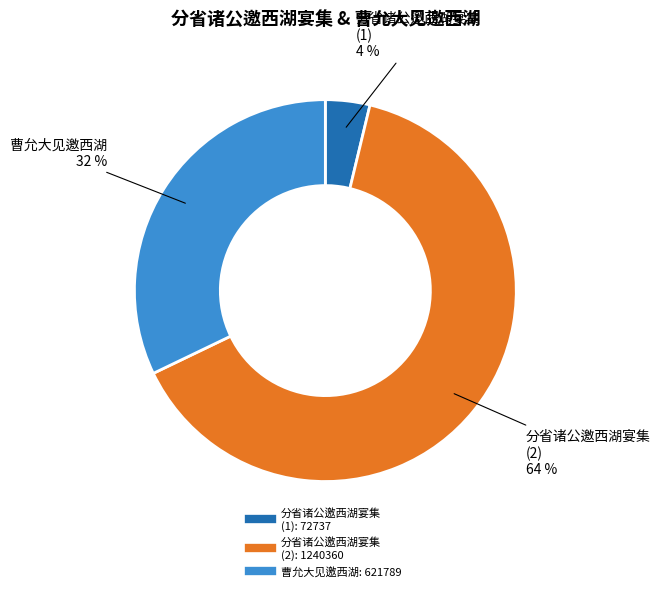

Is there any slice that represents more than half of the pie?

Yes